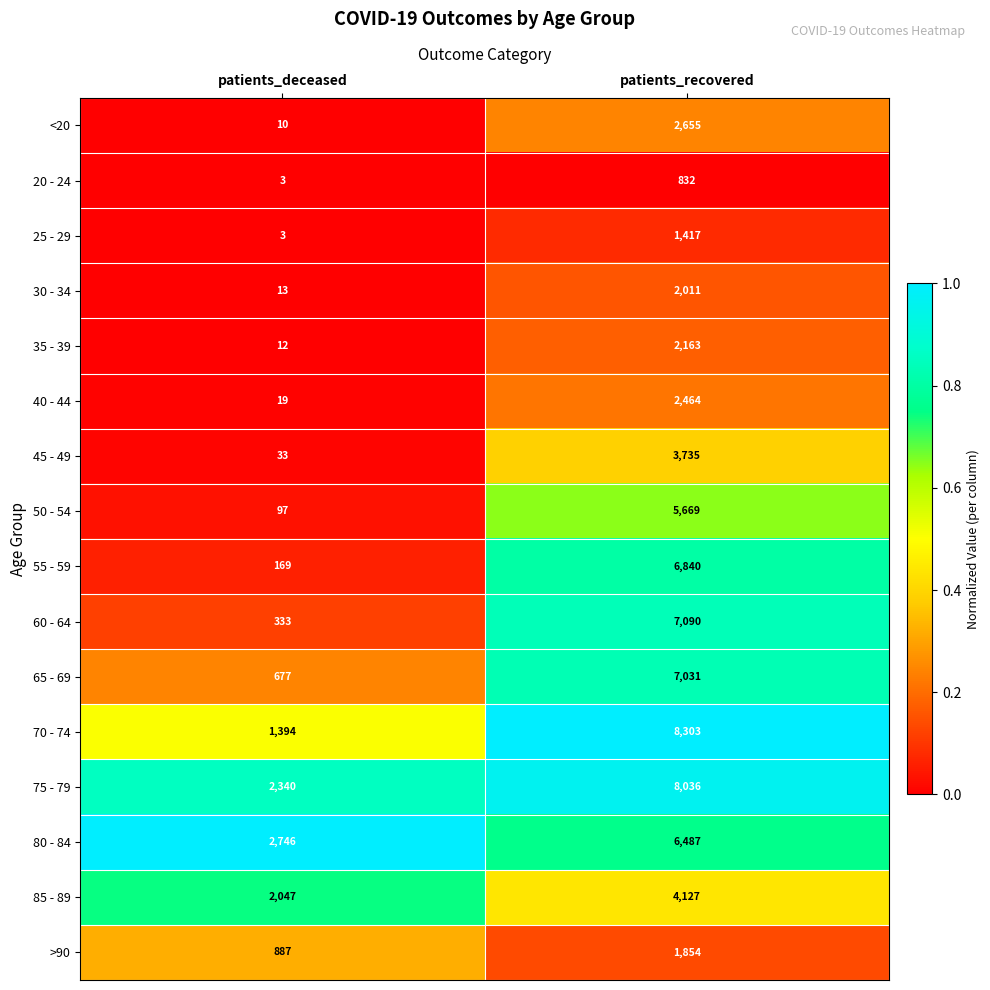

Rank the series by their maximum value, from lowest to highest.

20 - 24, 25 - 29, >90, 30 - 34, 35 - 39, 40 - 44, <20, 45 - 49, 85 - 89, 50 - 54, 80 - 84, 55 - 59, 65 - 69, 60 - 64, 75 - 79, 70 - 74